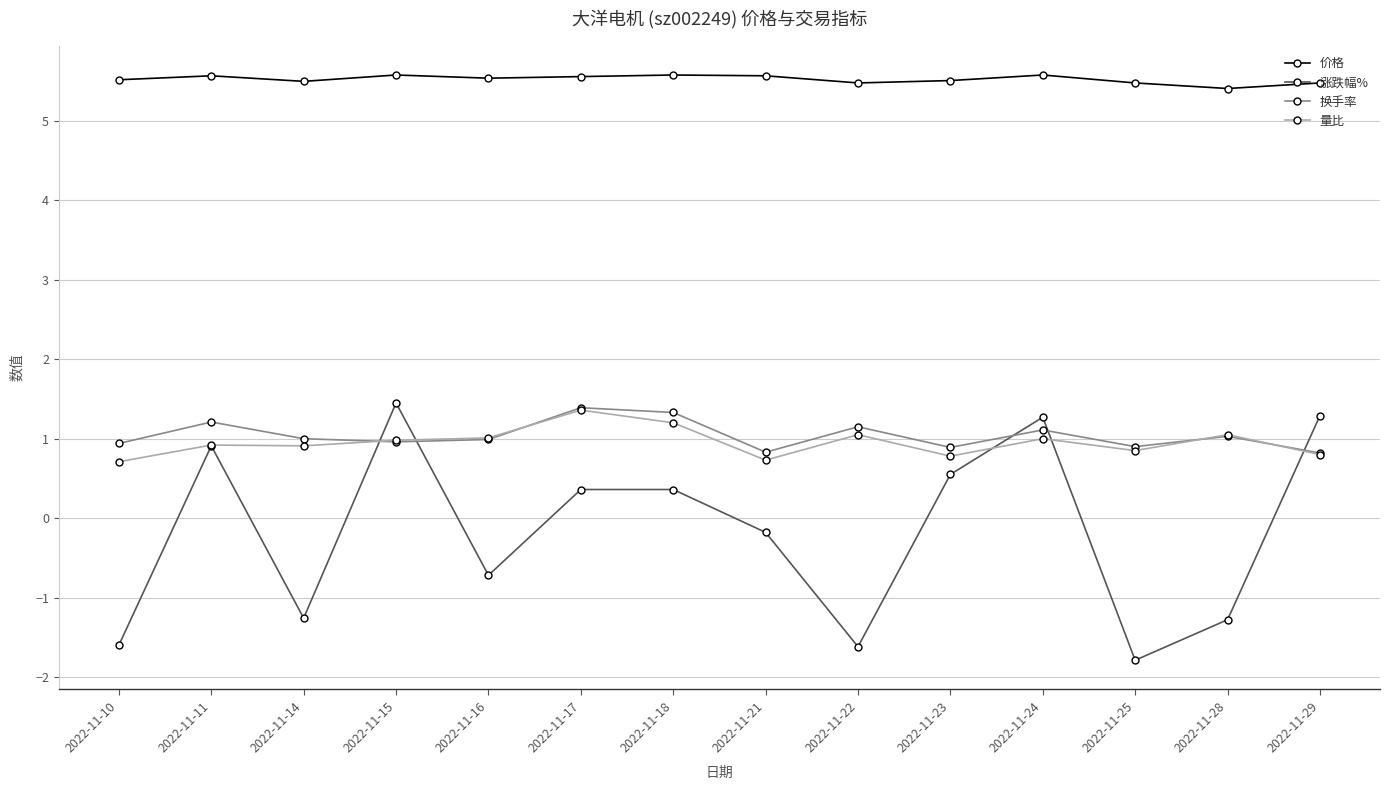

At which category does the chart reach its minimum across all series?

2022-11-25